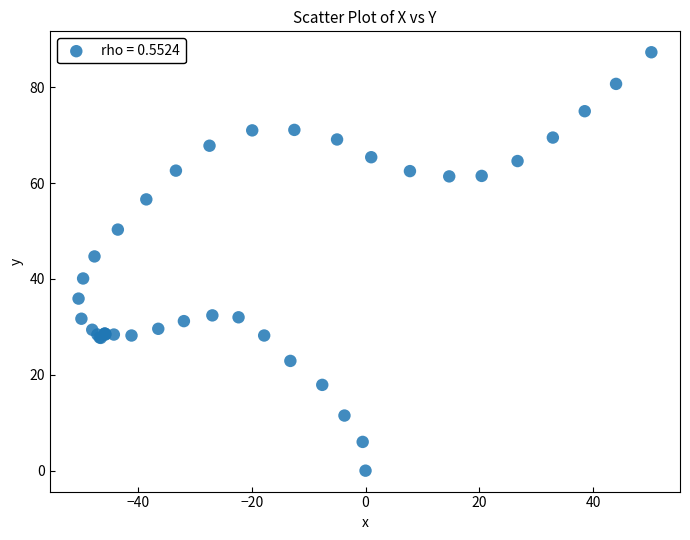

What Y value in the scatter plot is closest to 43?

44.7